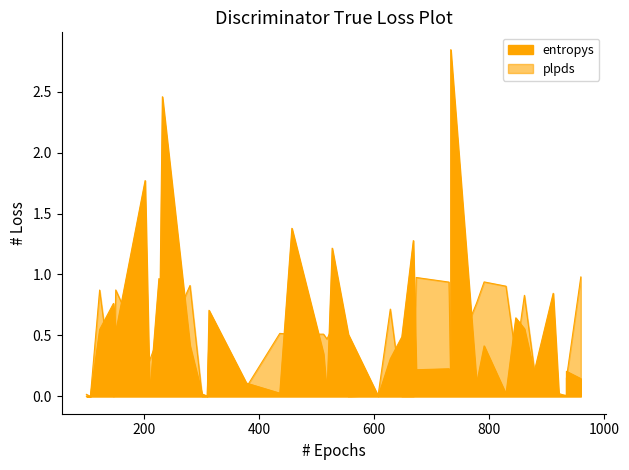

Does the chart have visible grid lines?

No